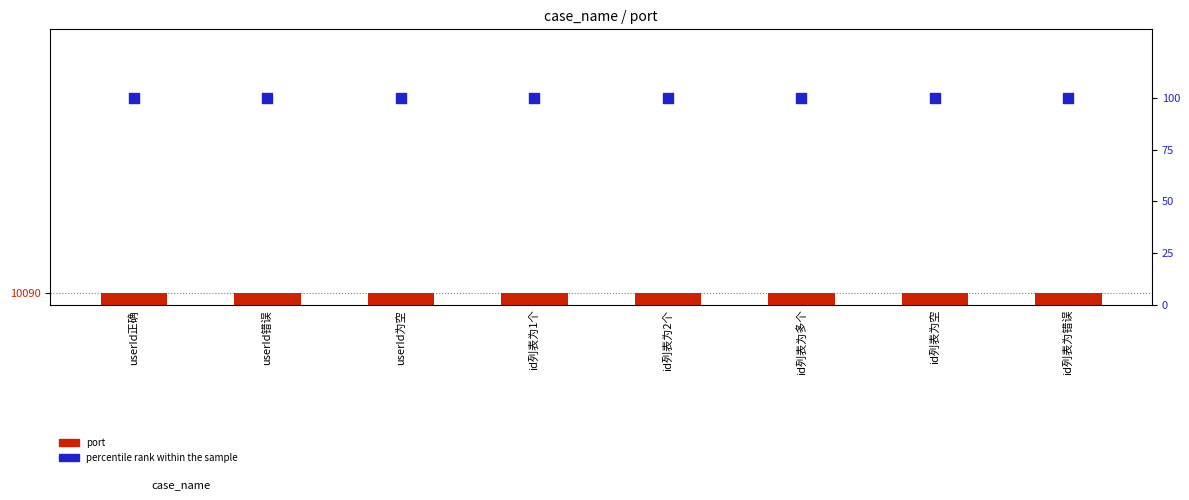

What is the total value across all series at id列表为多个?

10190